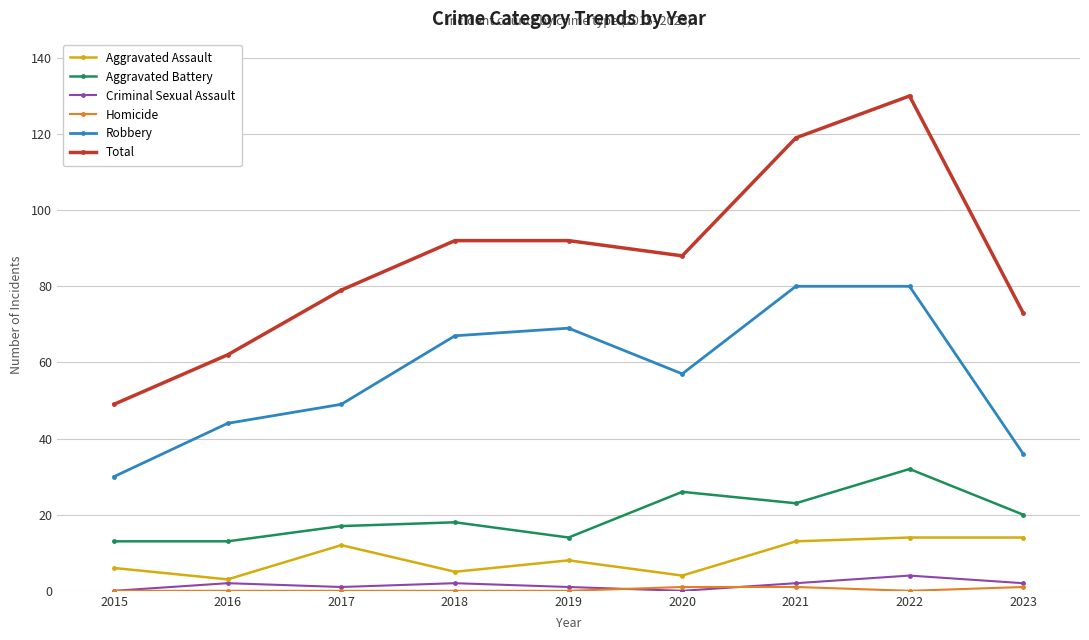

The Aggravated Assault series shows 5 at 2018. True or false?

True